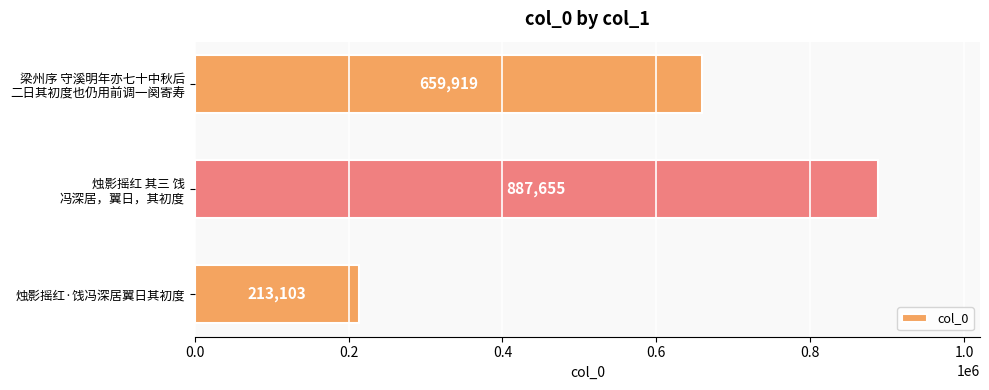

Which label corresponds to the largest value in the chart?

烛影摇红 其三 饯
冯深居，翼日，其初度